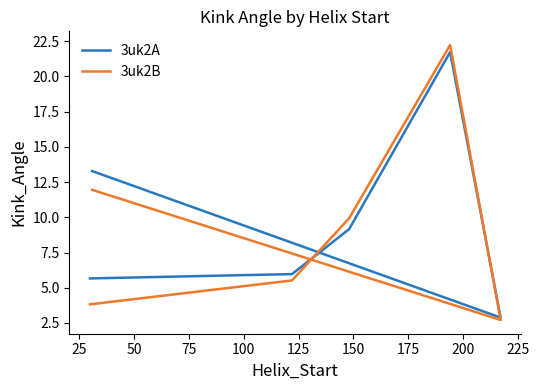

Which series has the largest total across all categories?

3uk2A